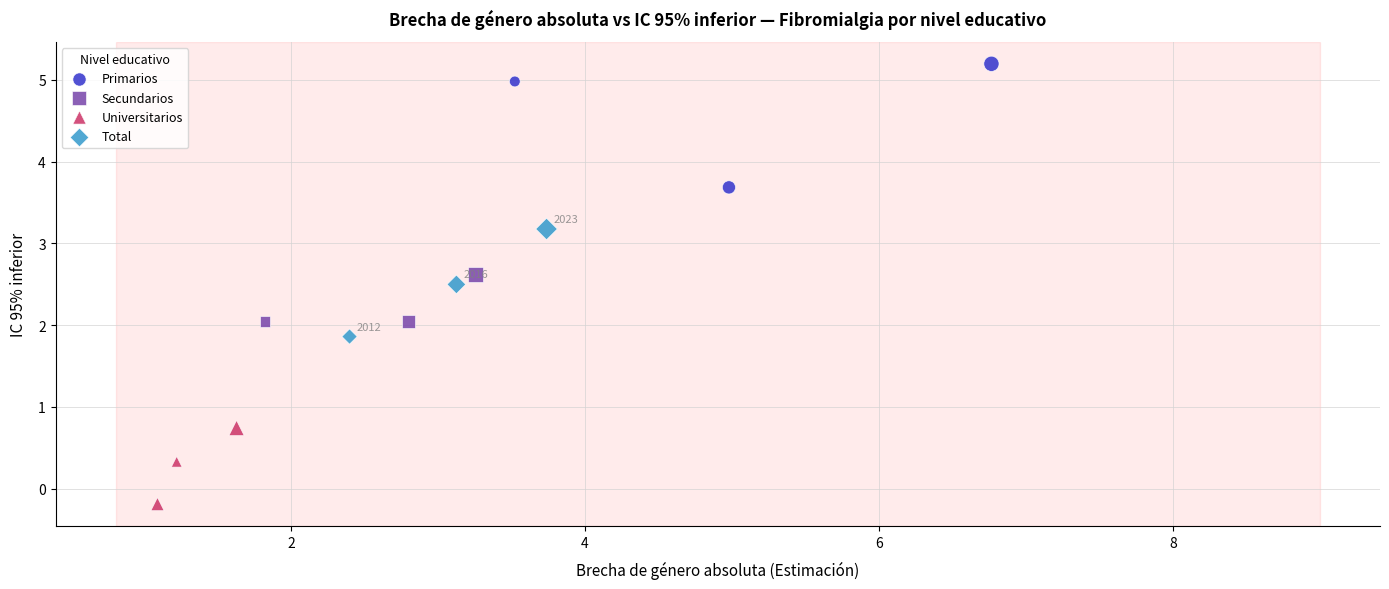

Which series reaches the minimum Y coordinate?

Universitarios